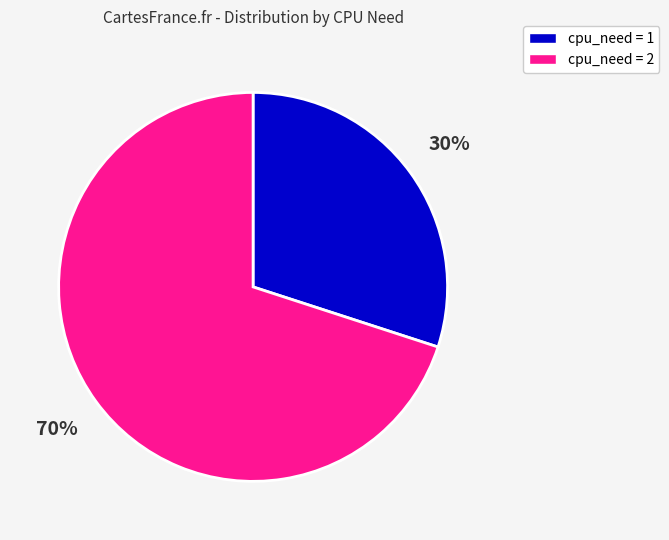

To the nearest percent, what is the difference between the largest and smallest slice percentages?

40%